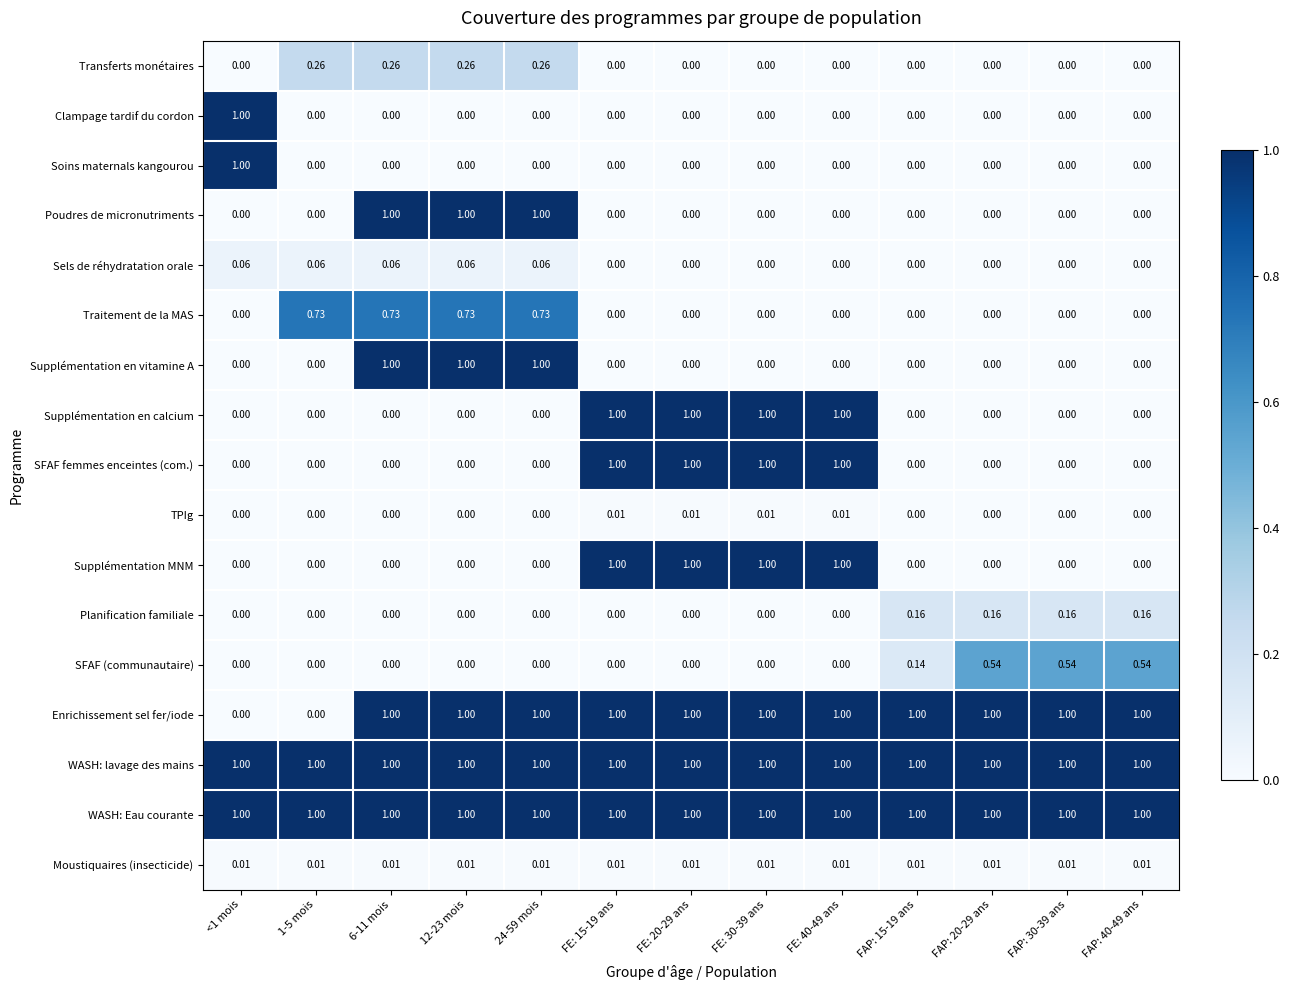

Is the value of Sels de réhydratation orale at 12-23 mois greater than the value of Moustiquaires (insecticide) at FE: 15-19 ans?

Yes